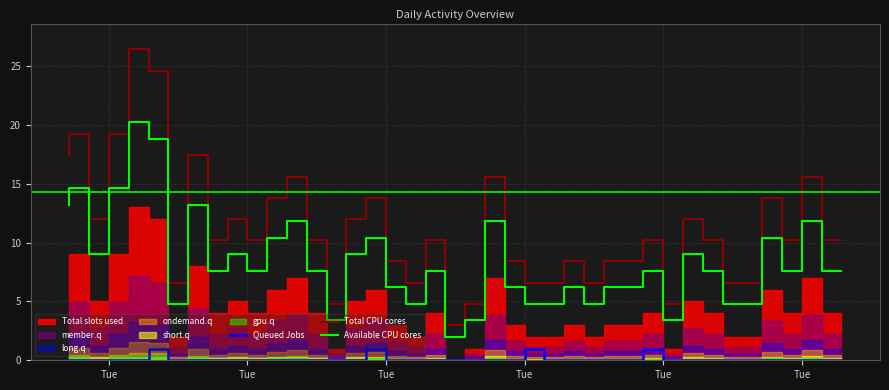

At how many categories does at least one series exceed 2?

40